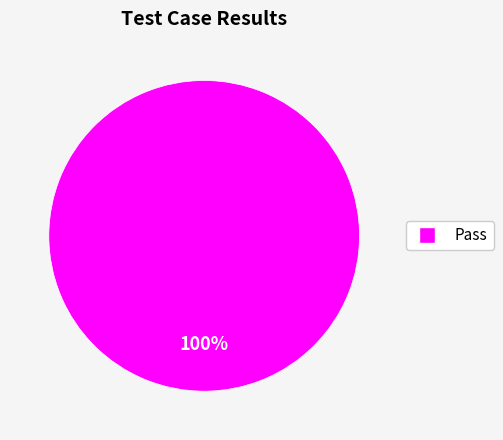

Is there any slice that represents more than half of the pie?

Yes